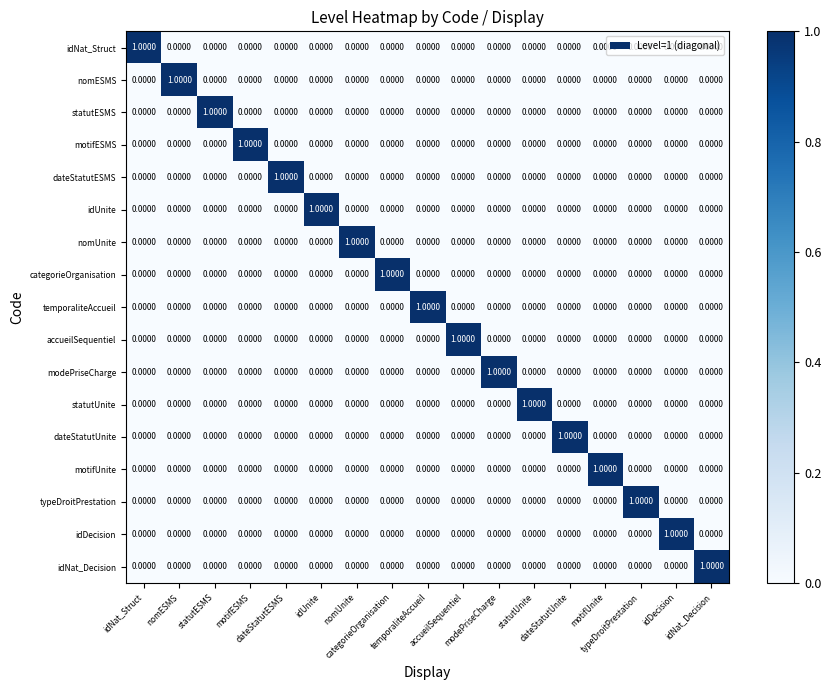

At how many categories does at least one series exceed 0?

17